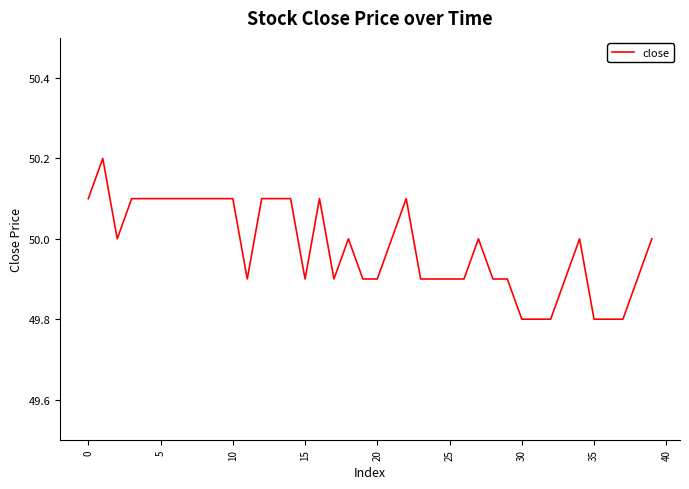

Does the chart have visible grid lines?

No